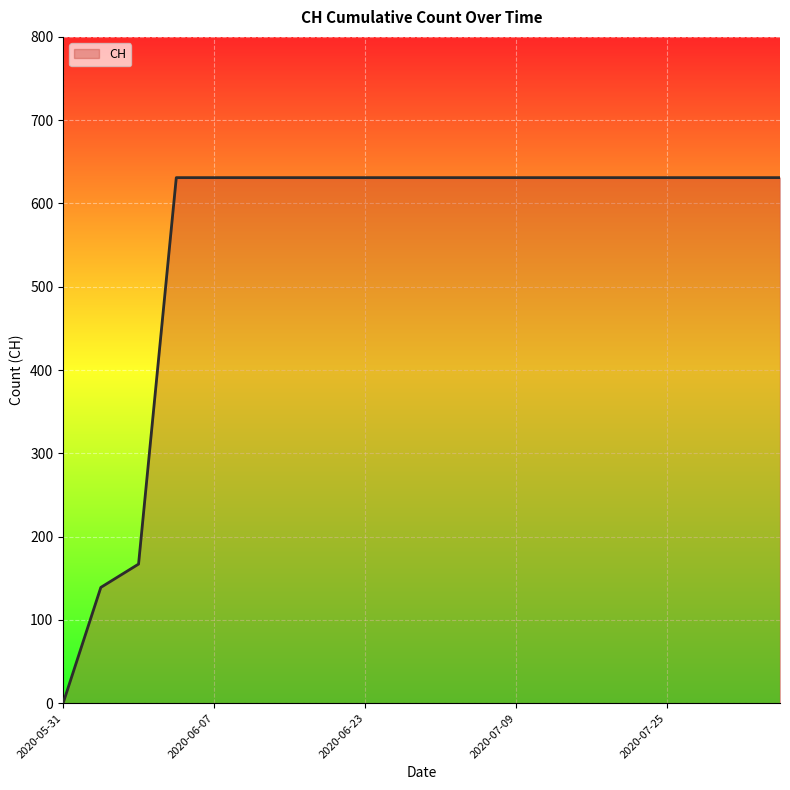

What is the difference between the maximum and minimum values?

631